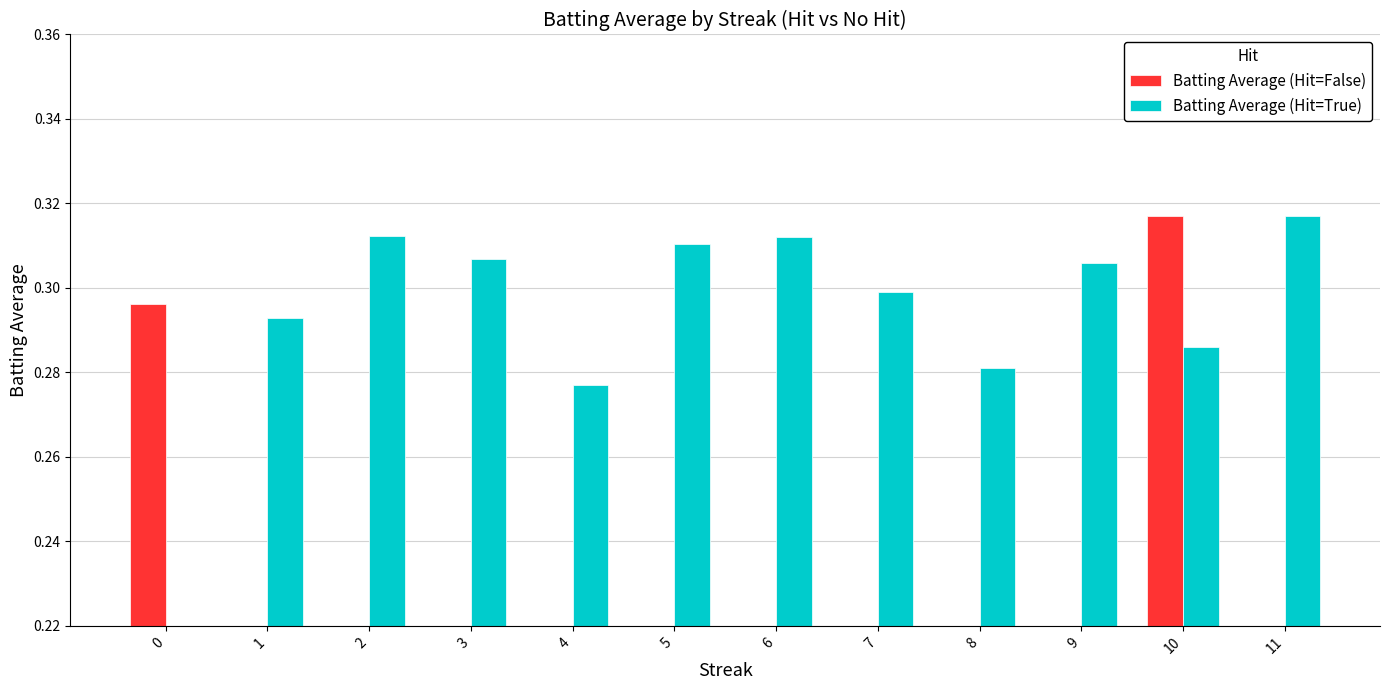

How many distinct data groups are displayed?

2